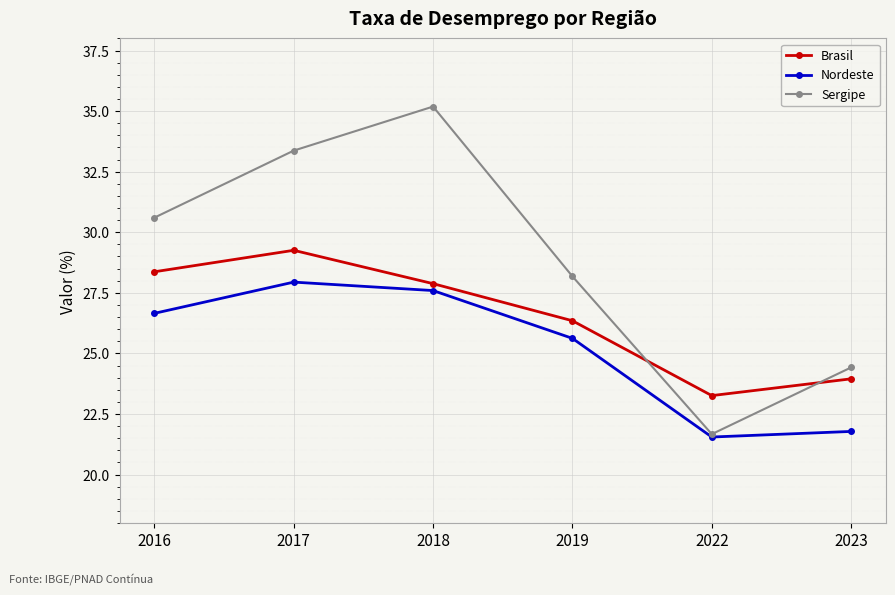

Where does the Sergipe series first go above 30?

2016